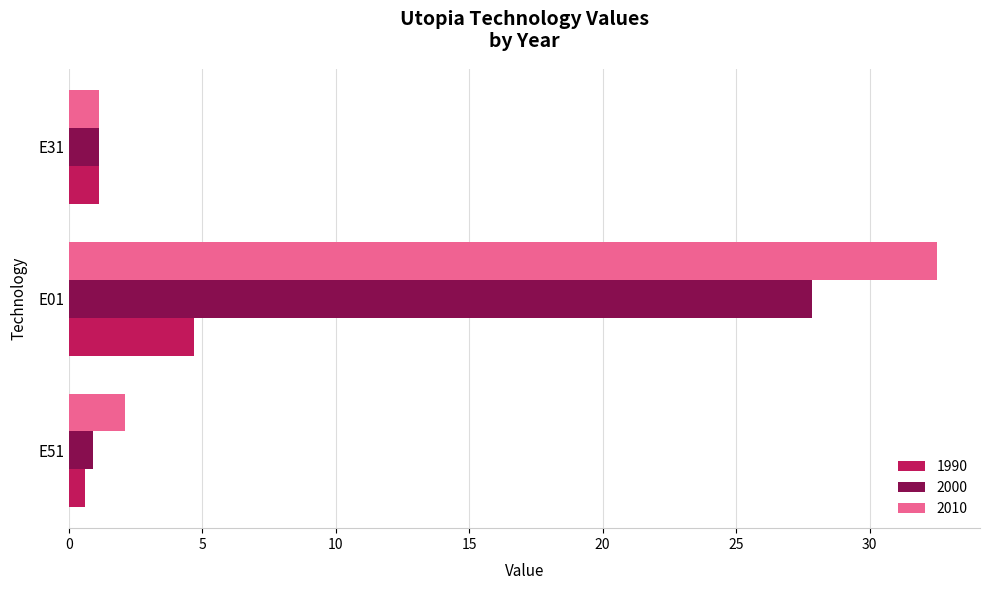

List the labels in order of 2010 value, smallest first.

E31, E51, E01